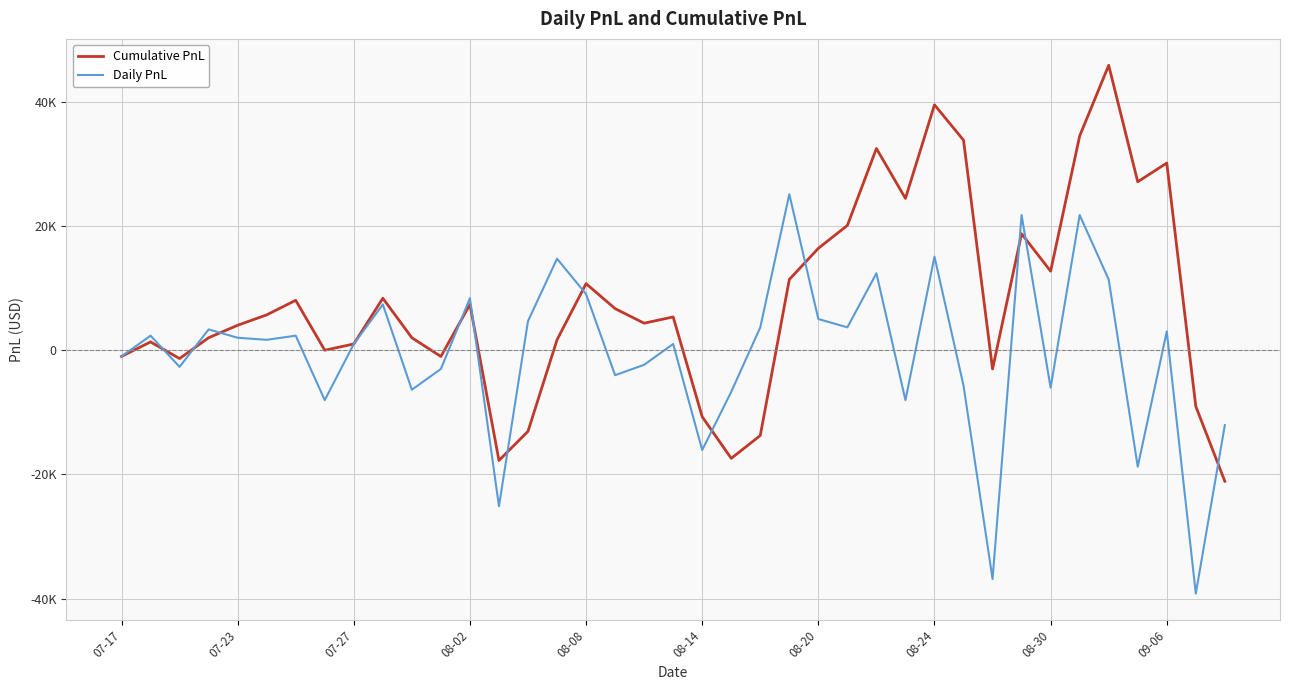

Does the chart have visible grid lines?

Yes